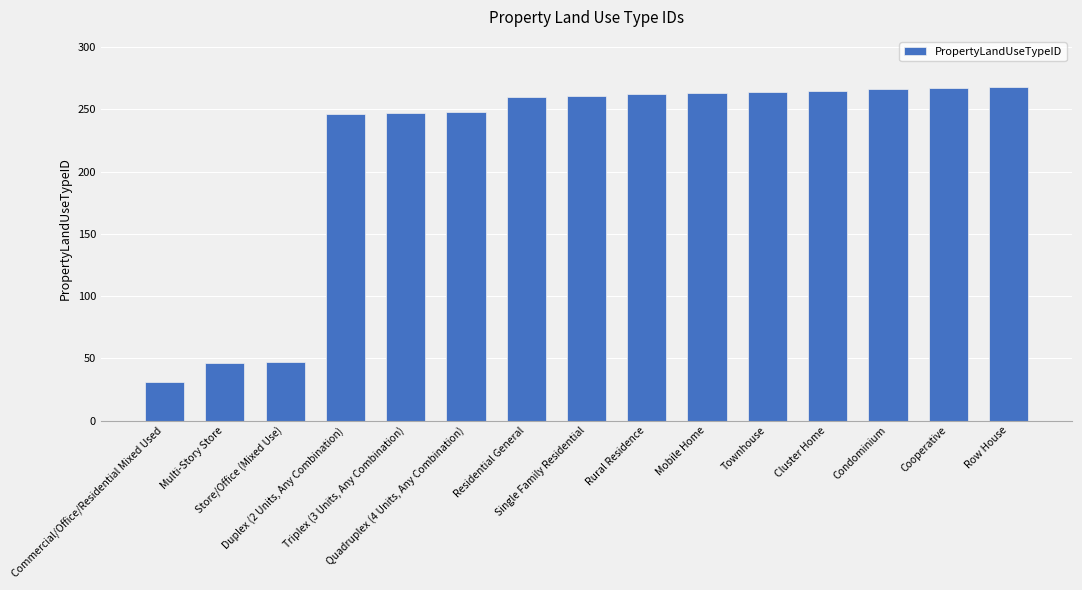

At which category does the chart reach its minimum across all series?

Commercial/Office/Residential Mixed Used